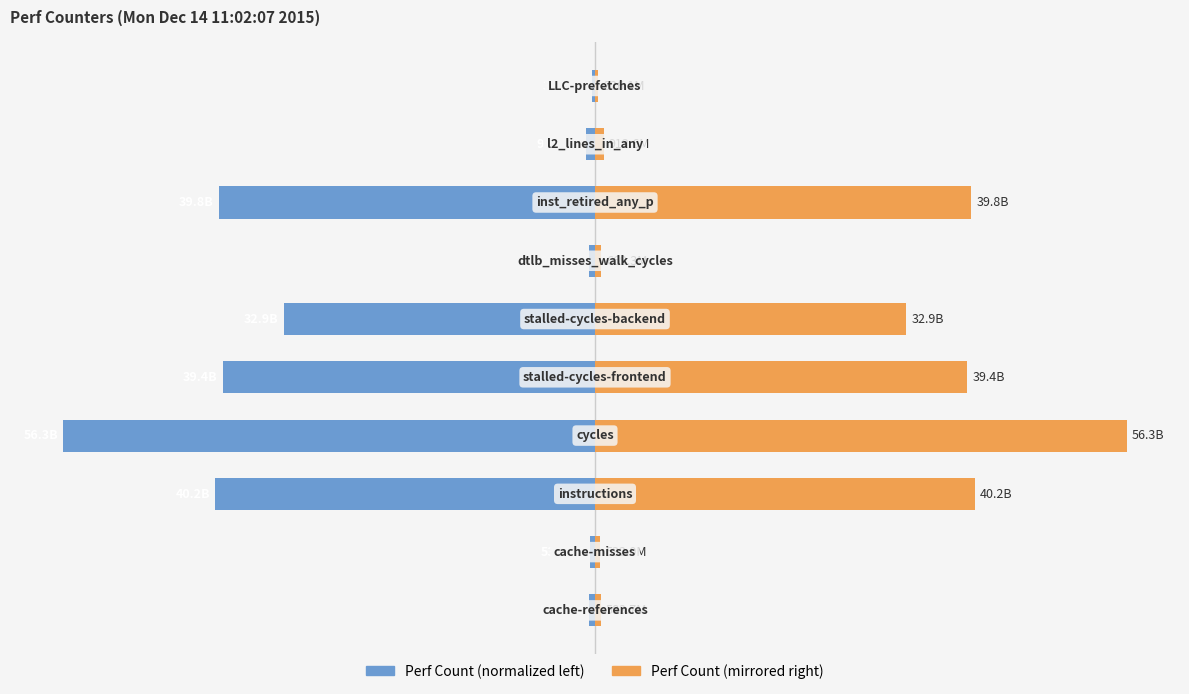

Reading right to left, what are all the values shown in this chart?

Perf Count (normalized): -0.6	-1.6	-70.7	-1.2	-58.5	-70.0	-100.0	-71.4	-0.9	-1.0
Perf Count (mirrored): 0.6	1.6	70.7	1.2	58.5	70.0	100.0	71.4	0.9	1.0